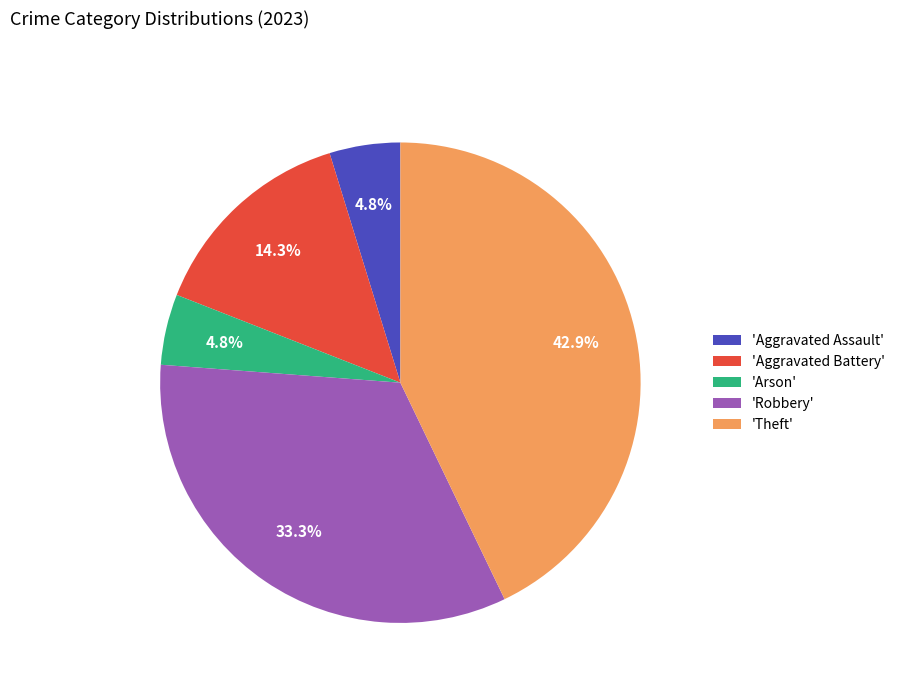

Is the sum of 'Theft' and 'Aggravated Assault' greater than half?

No